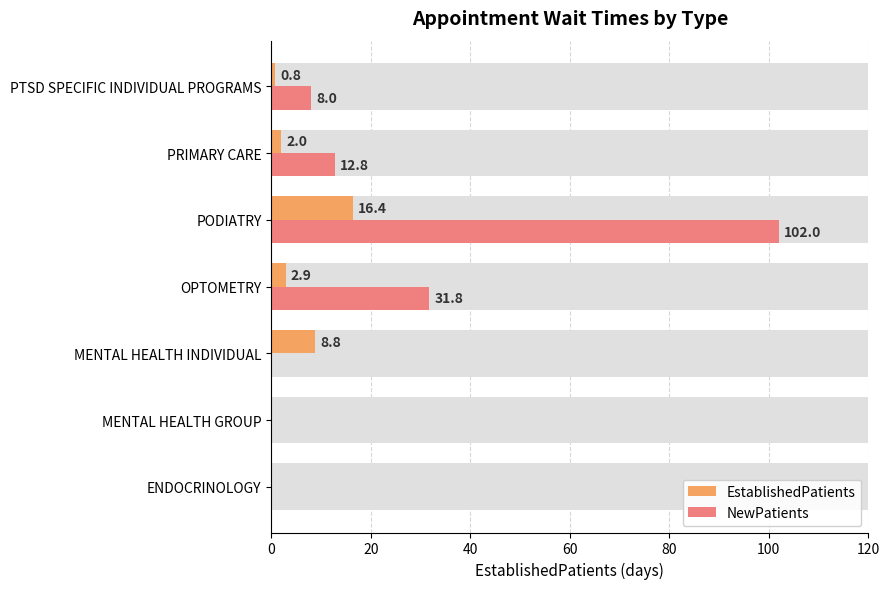

Rank the series by their maximum value, from highest to lowest.

NewPatients, EstablishedPatients